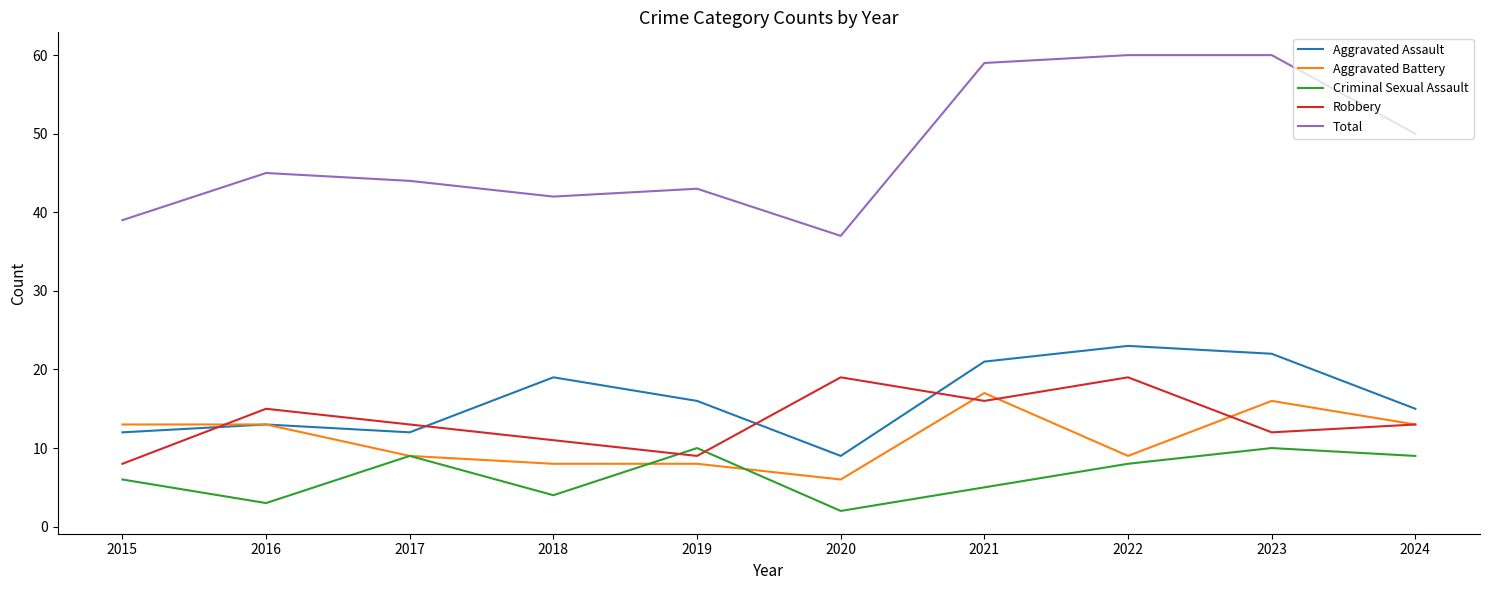

Reading left to right, transcribe all the data shown in this chart.

Aggravated Assault: 12	13	12	19	16	9	21	23	22	15
Aggravated Battery: 13	13	9	8	8	6	17	9	16	13
Criminal Sexual Assault: 6	3	9	4	10	2	5	8	10	9
Robbery: 8	15	13	11	9	19	16	19	12	13
Total: 39	45	44	42	43	37	59	60	60	50